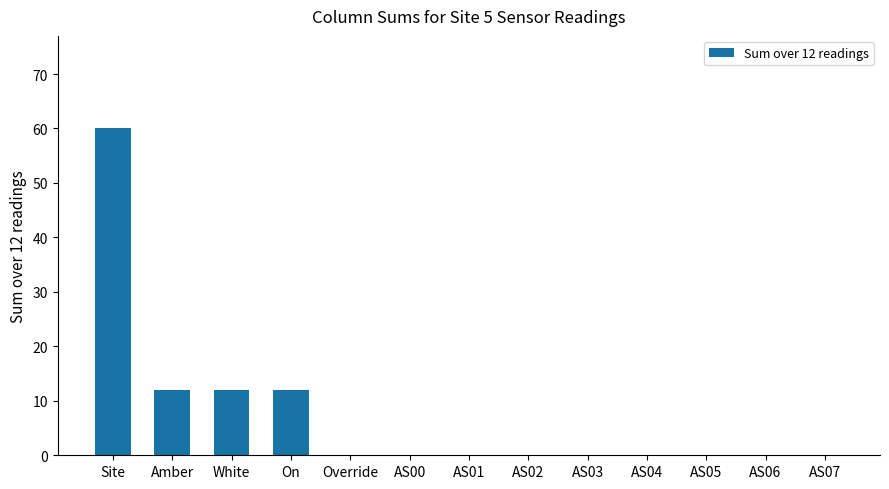

How many categories are shown in the chart?

13